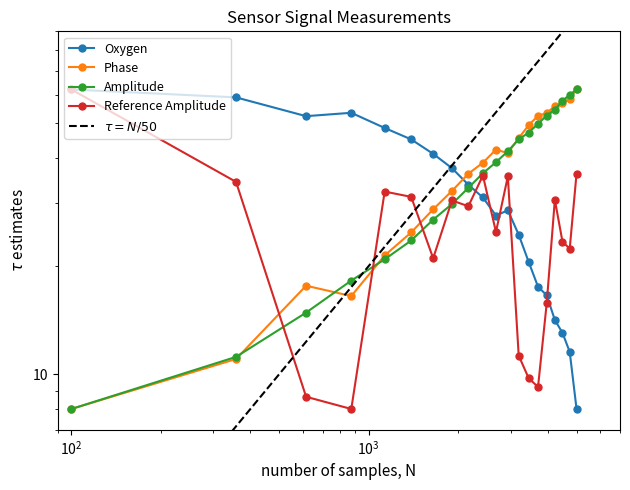

True or false: Oxygen and Reference Amplitude intersect in this chart.

True